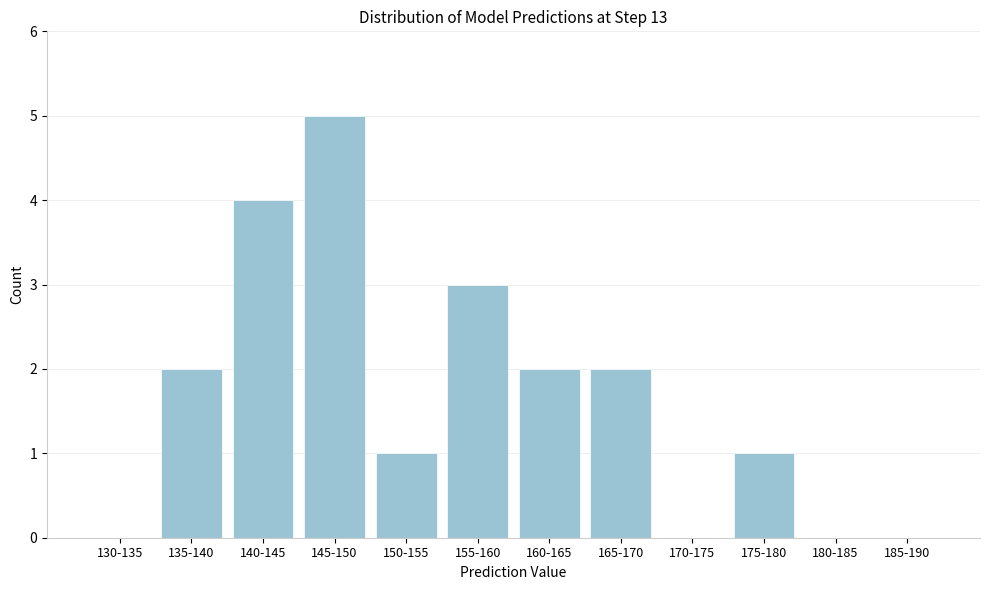

Reading left to right, list all the values displayed in this chart.

130-135=0	135-140=2	140-145=4	145-150=5	150-155=1	155-160=3	160-165=2	165-170=2	170-175=0	175-180=1	180-185=0	185-190=0